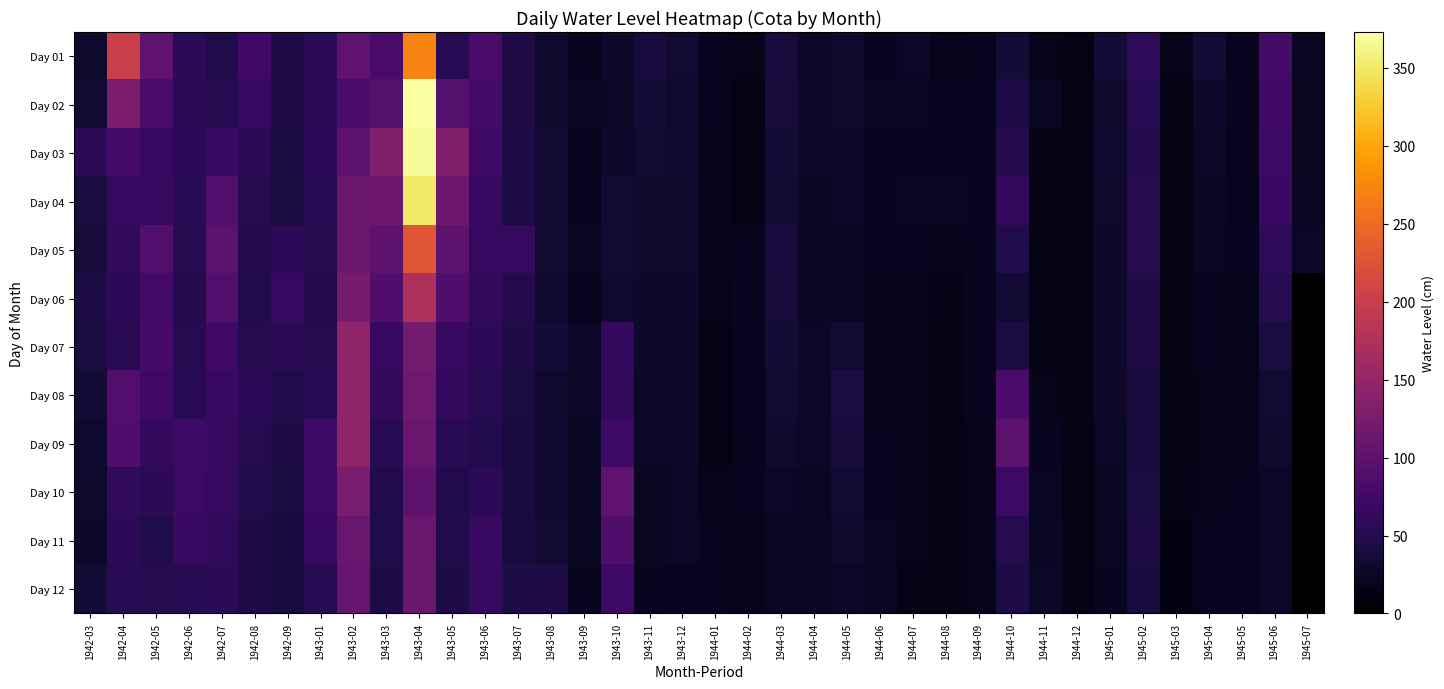

What is the total value across all series at 1943-02?

1414